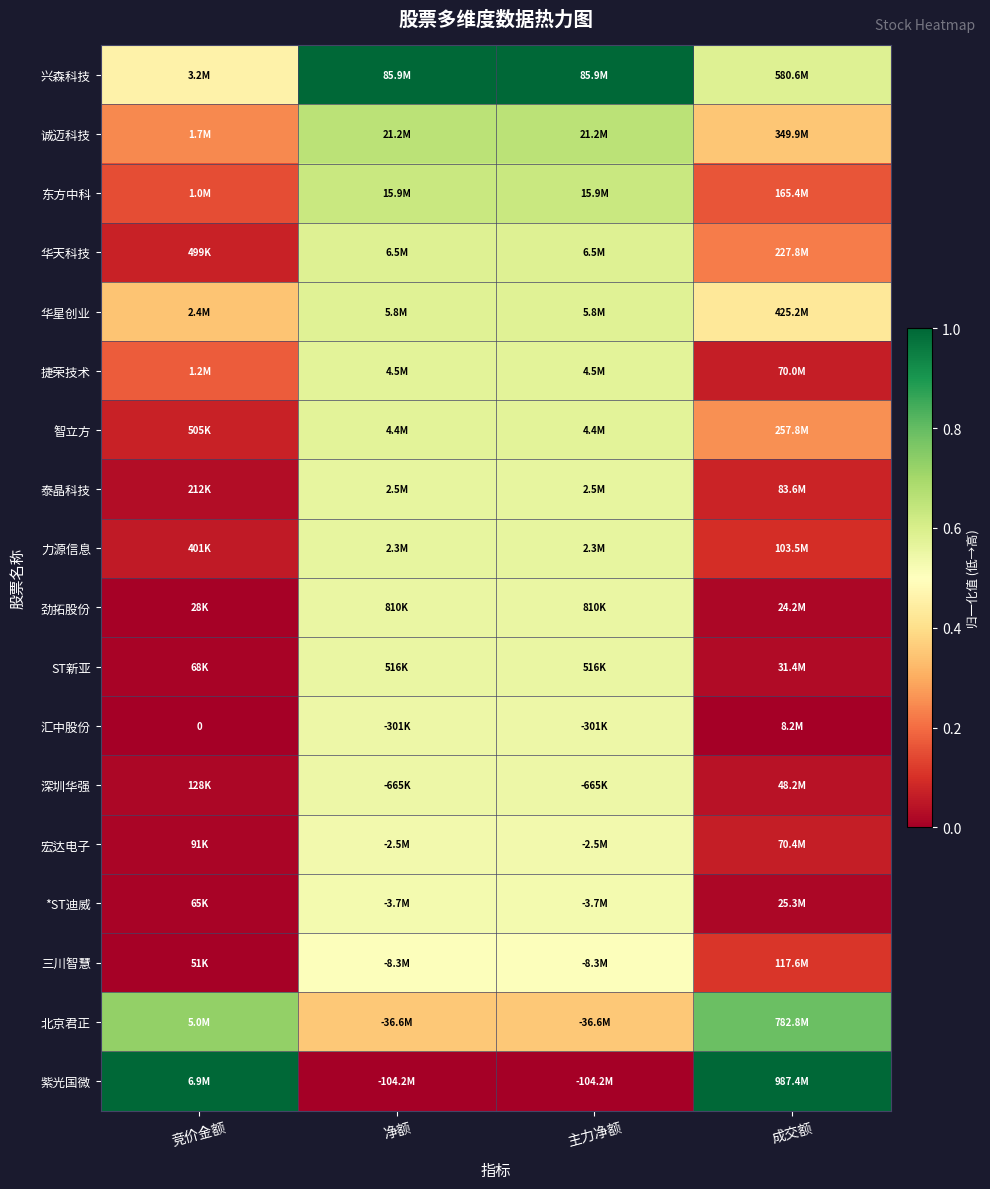

At how many categories does at least one series exceed 0?

4